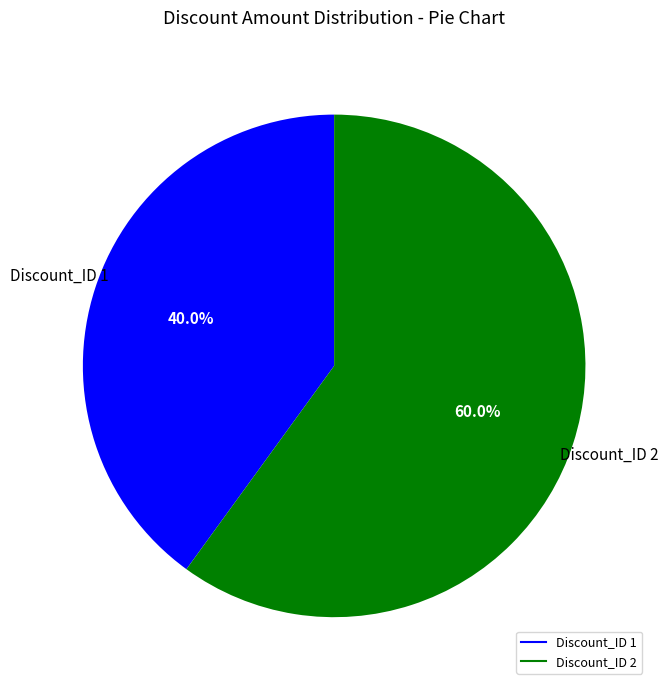

What portion of the pie excludes Discount_ID 1?

60.0%